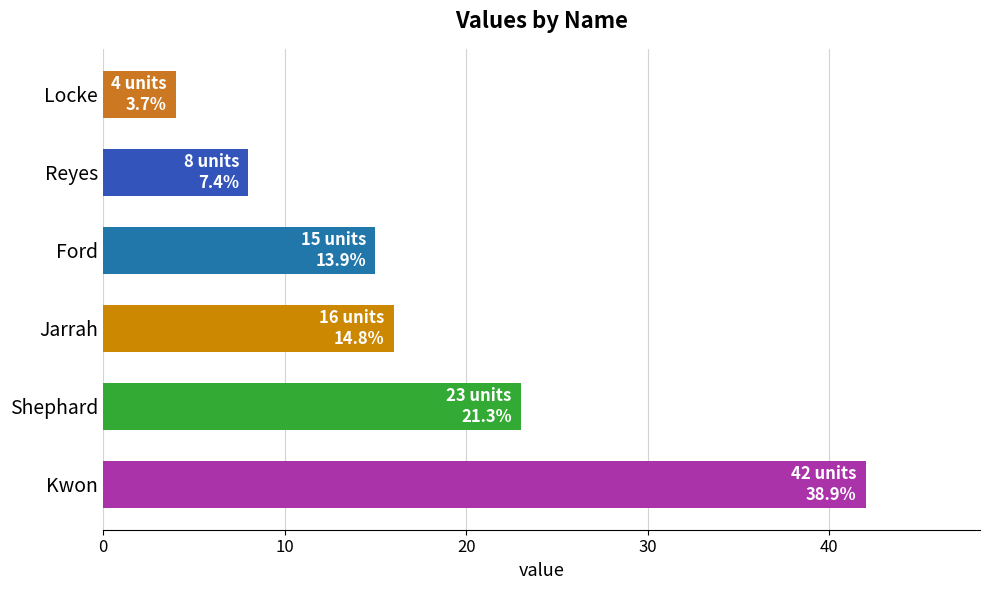

List the labels in order of value, largest first.

Kwon, Shephard, Jarrah, Ford, Reyes, Locke